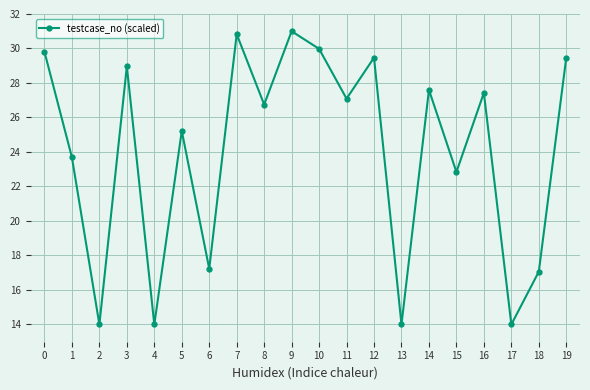

Count the number of values greater than 27.

10